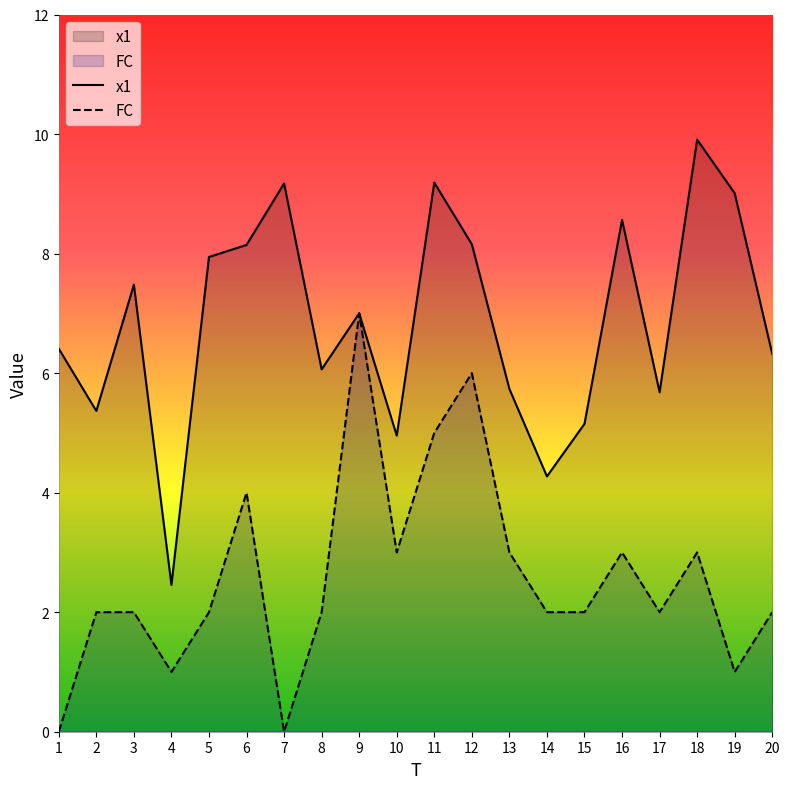

The x1 series shows 4.7 at 9. True or false?

False